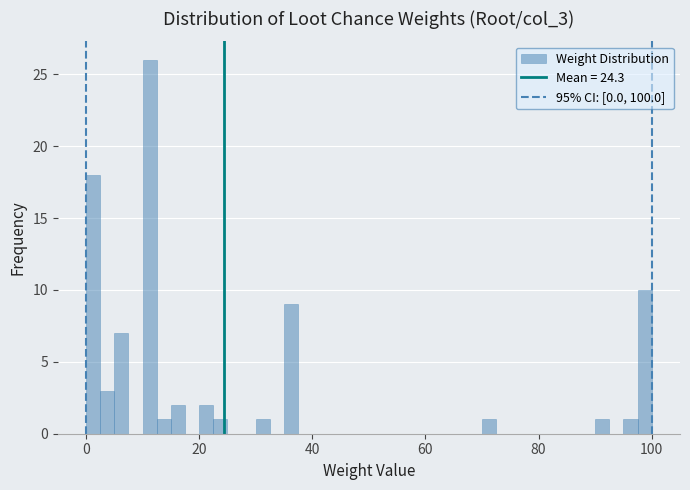

Around what value on the x-axis is the tallest bar? Give the approximate position of its centre, as read against the axis.

12